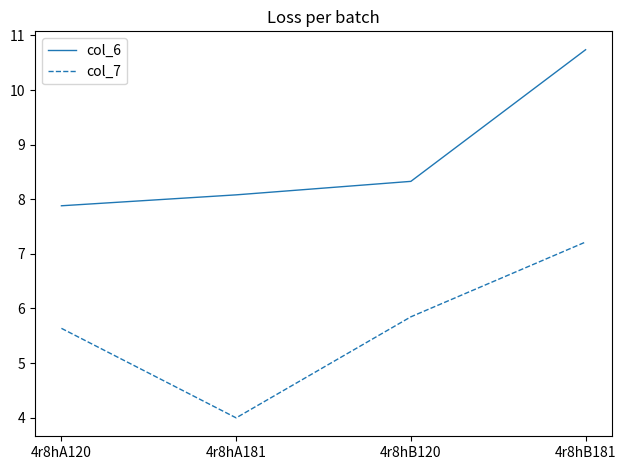

What is the difference between the highest and lowest values at 4r8hB120?

2.5